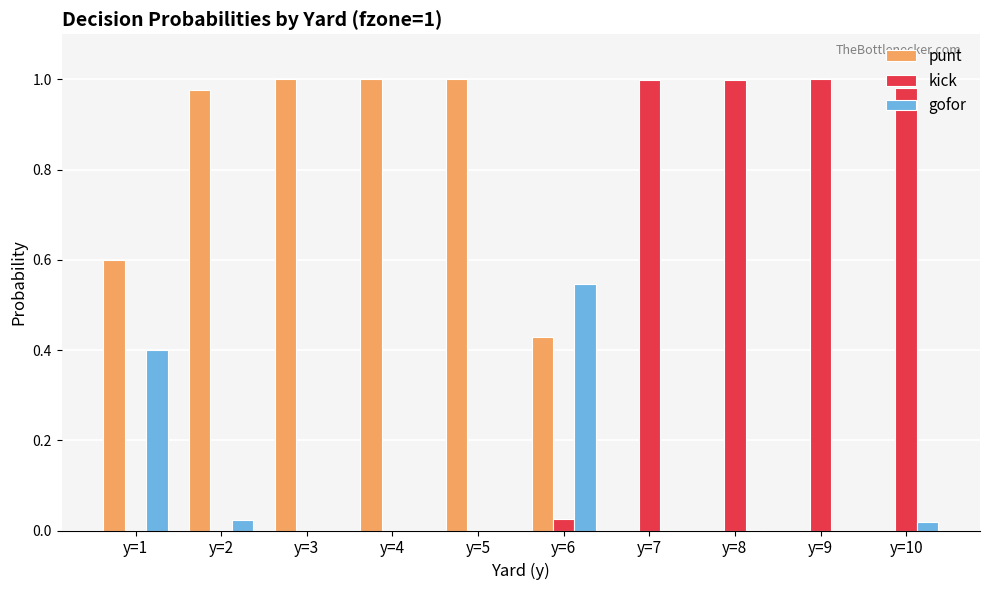

Which series has the largest total across all categories?

punt